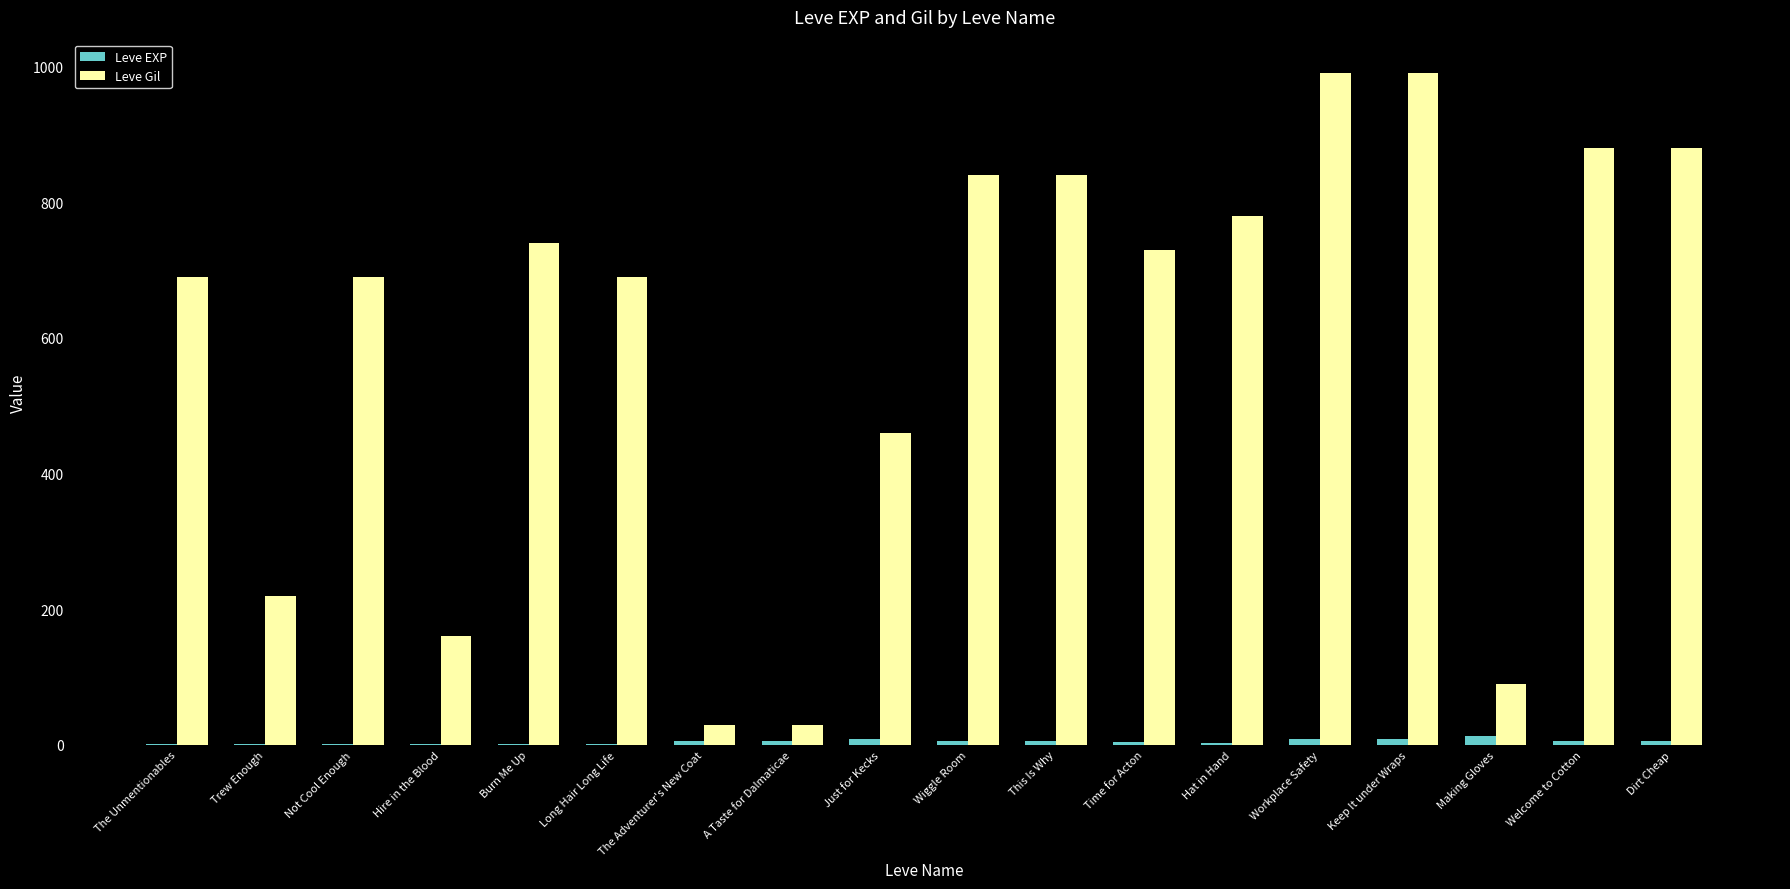

Which series has the largest total across all categories?

Leve Gil